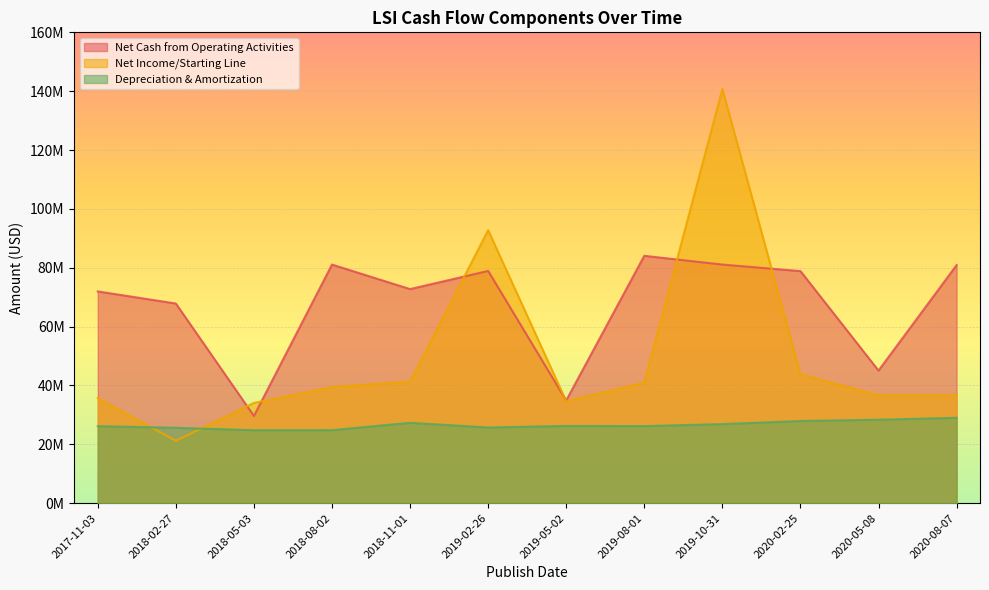

Which category has the lowest value across all series?

2018-02-27